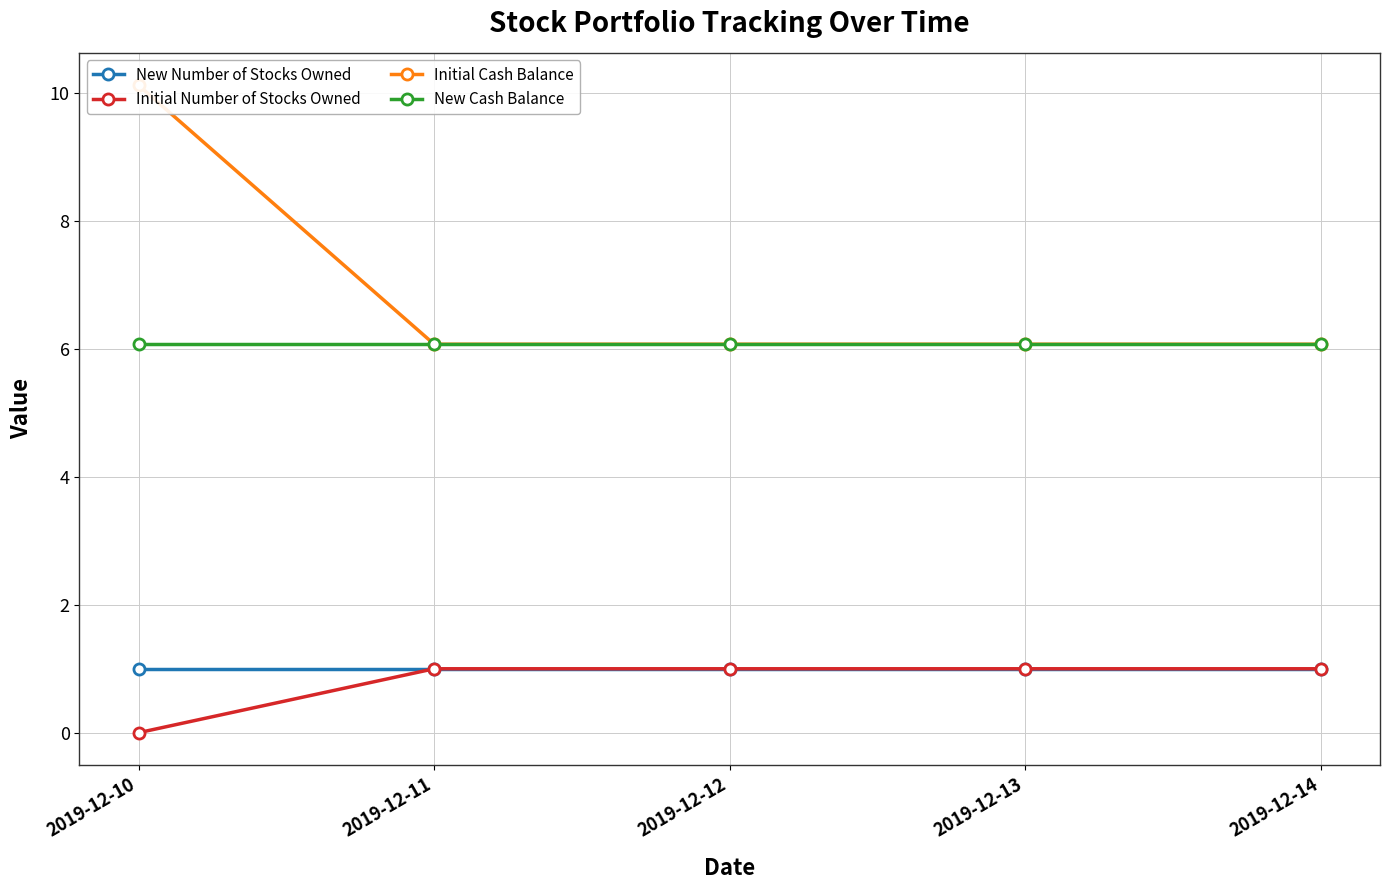

Reading left to right, list all the values displayed in this chart.

New Number of Stocks Owned: 2019-12-10=1.0	2019-12-11=1.0	2019-12-12=1.0	2019-12-13=1.0	2019-12-14=1.0
Initial Number of Stocks Owned: 2019-12-10=0.0	2019-12-11=1.0	2019-12-12=1.0	2019-12-13=1.0	2019-12-14=1.0
Initial Cash Balance: 2019-12-10=10.1	2019-12-11=6.1	2019-12-12=6.1	2019-12-13=6.1	2019-12-14=6.1
New Cash Balance: 2019-12-10=6.1	2019-12-11=6.1	2019-12-12=6.1	2019-12-13=6.1	2019-12-14=6.1